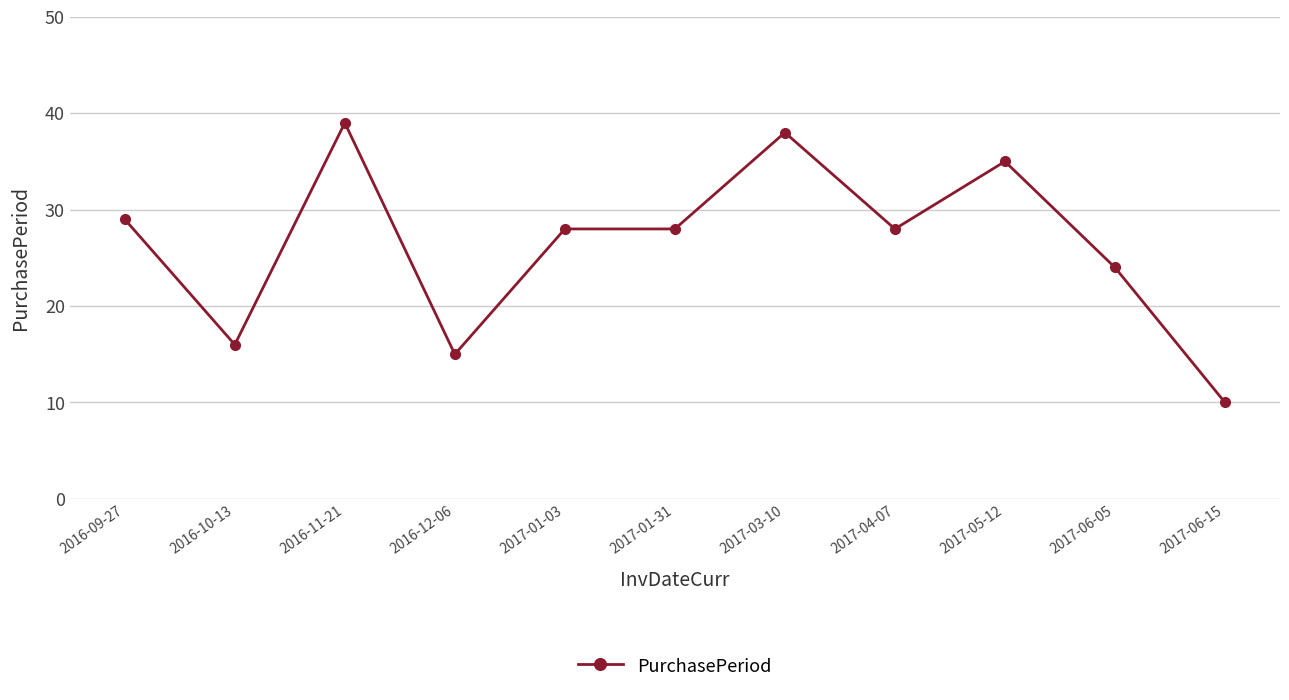

What is the sum of the values at 2017-06-15 and 2017-03-10?

48